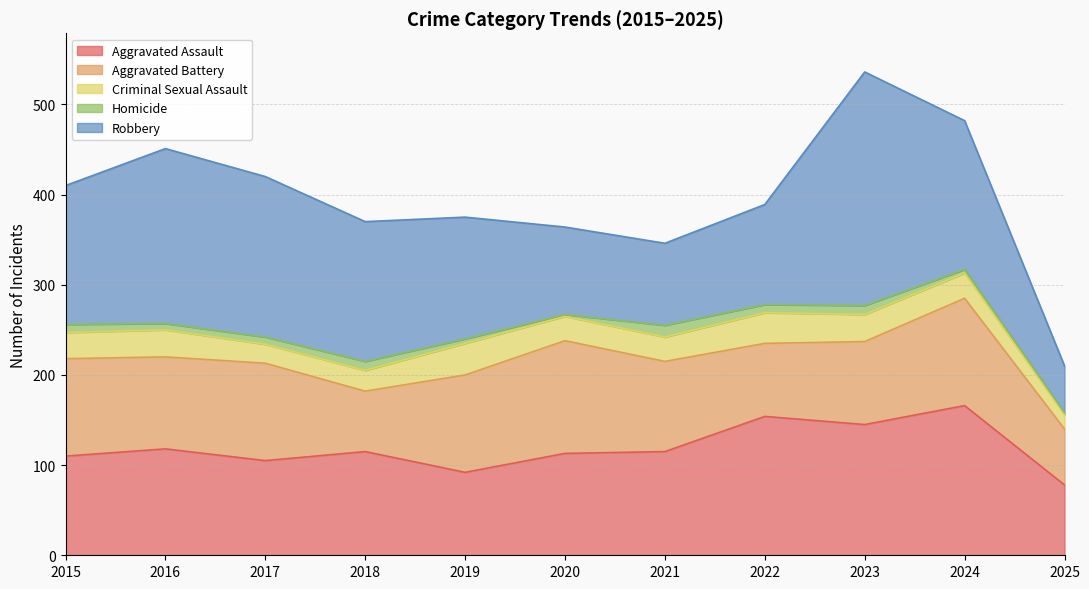

List the series in order of their peak value, lowest first.

Homicide, Criminal Sexual Assault, Aggravated Battery, Aggravated Assault, Robbery